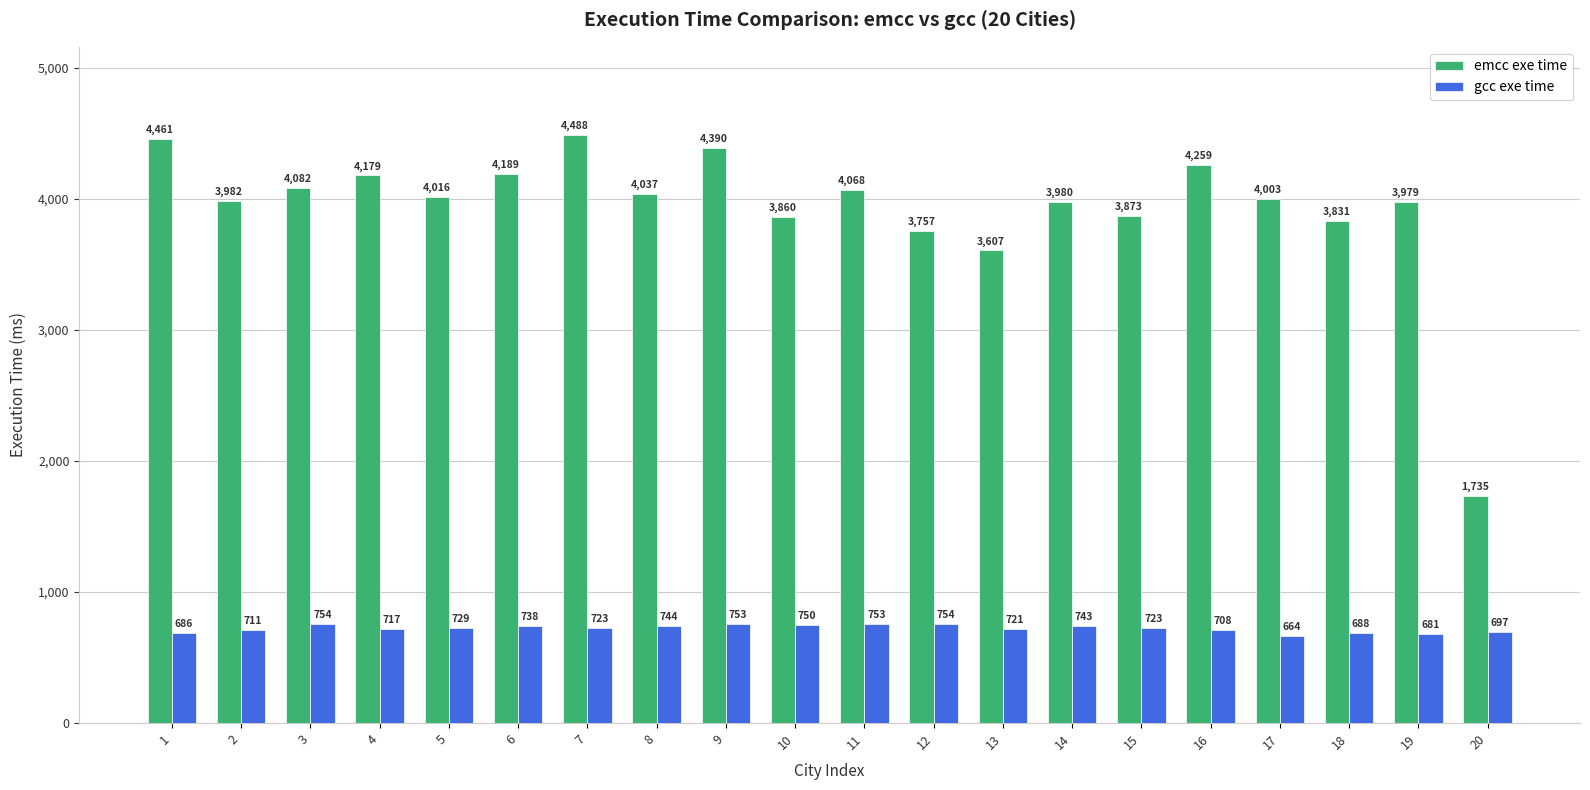

How many data points in gcc exe time are less than 723?

9